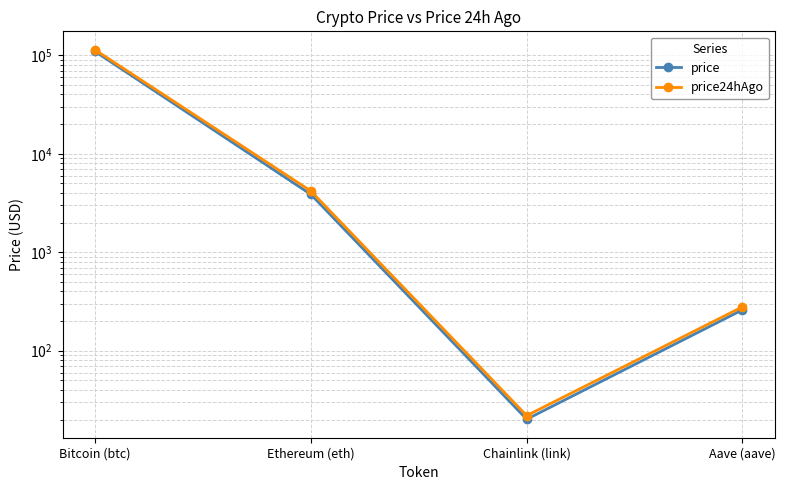

What is the minimum value shown in the chart?

20.1